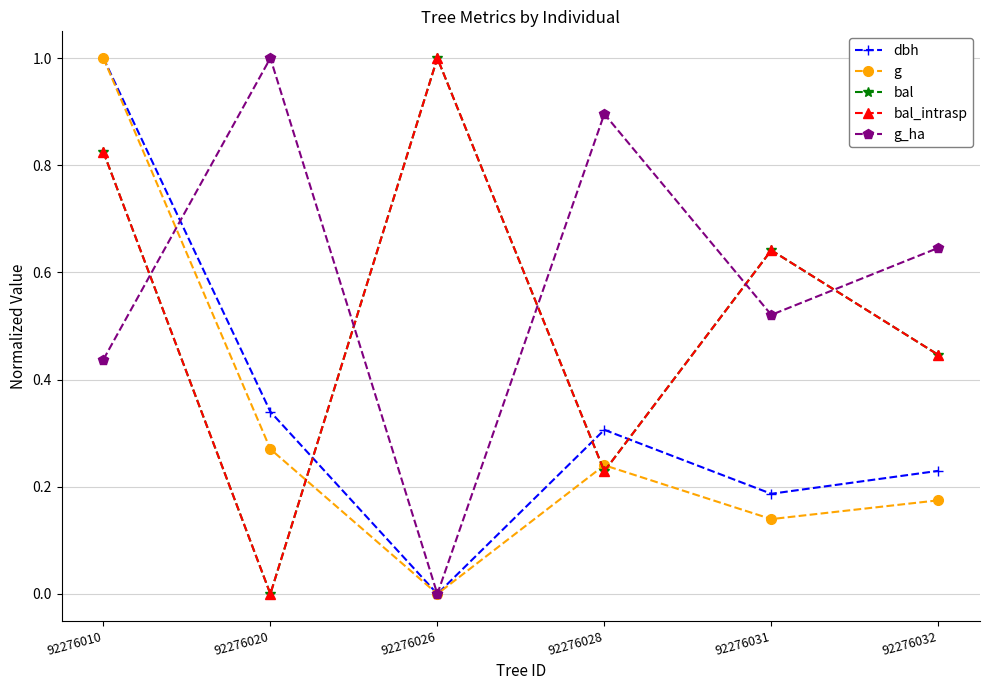

What is the sum of the bal values at 92276010 and 92276026?

1.8